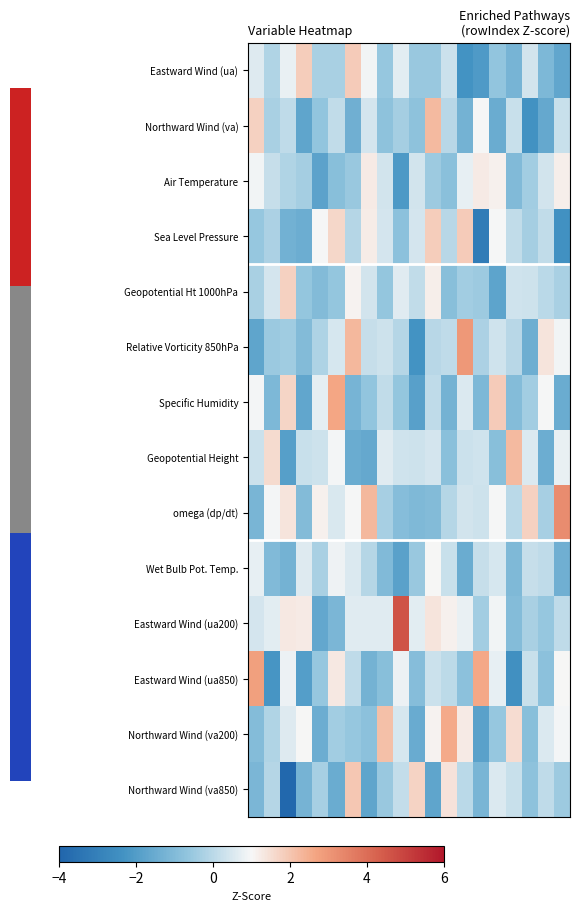

At which category does the chart reach its peak across all series?

9